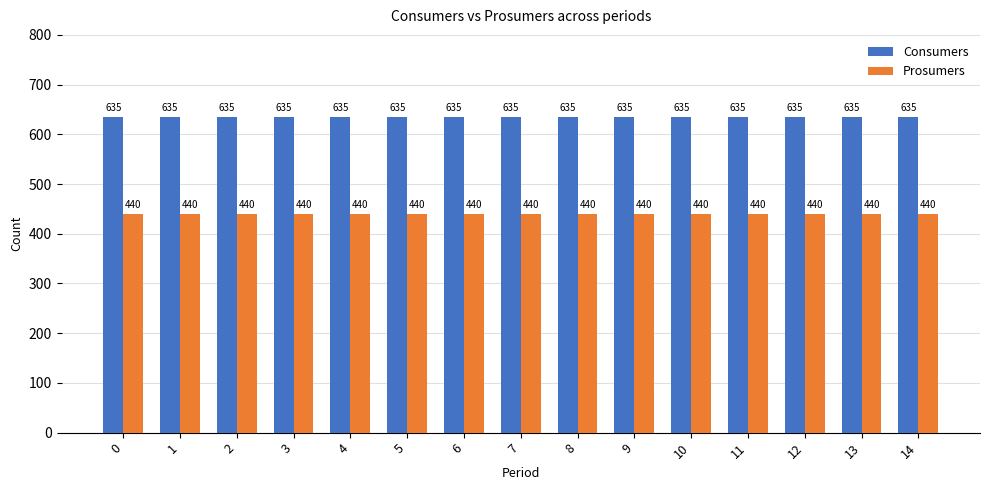

What is the value of the Prosumers bar at the 7th from the left?

440